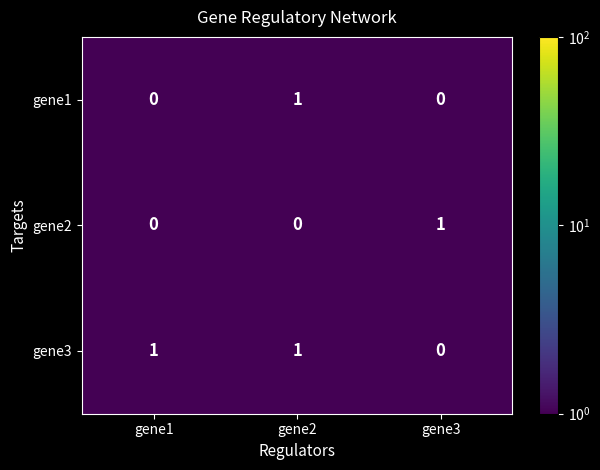

Which category has the lowest value in the gene3 series?

gene3